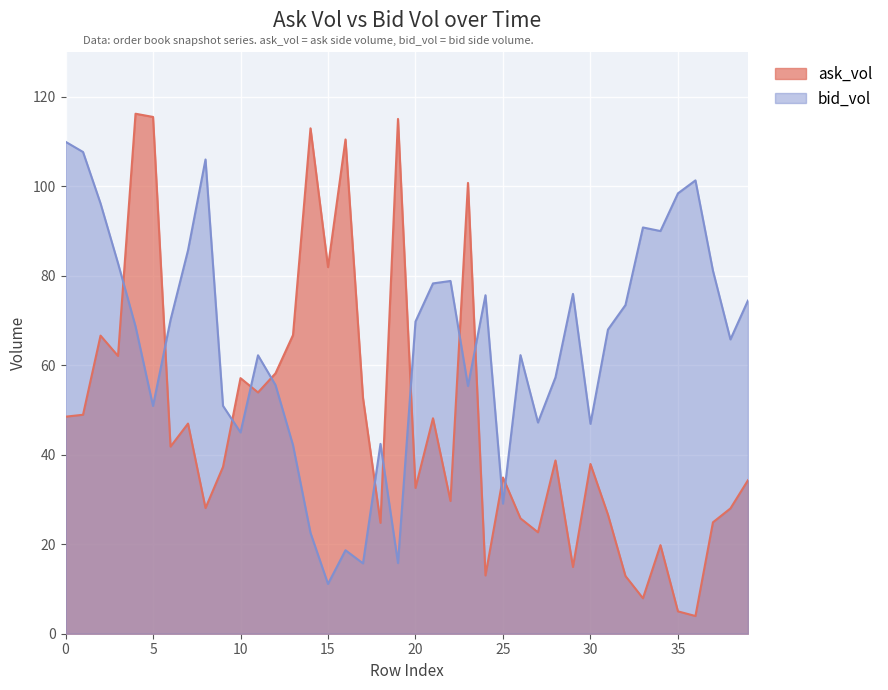

What is the total value across all series at 29?

90.9